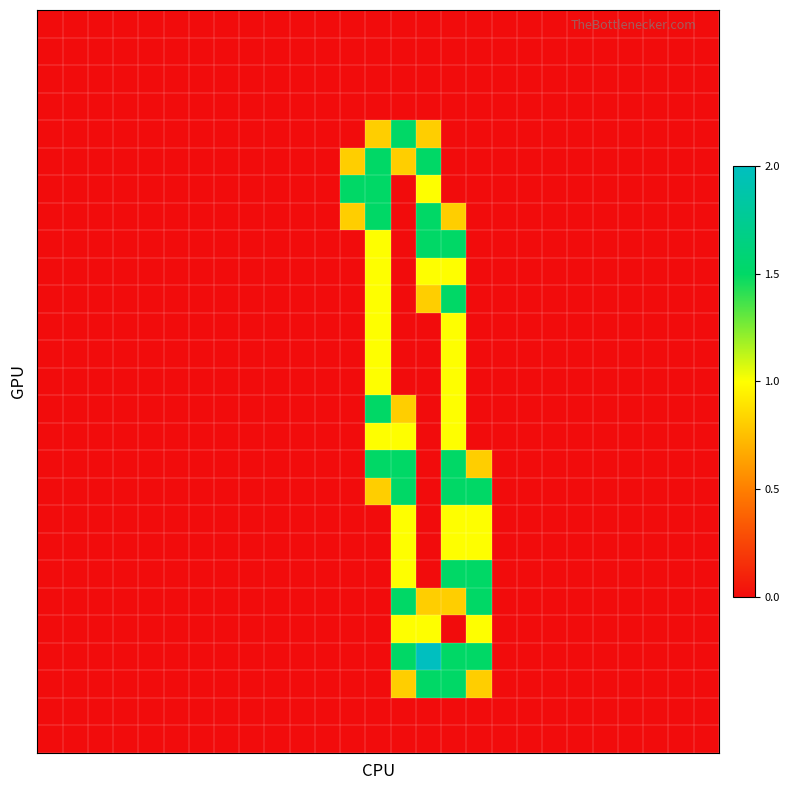

What is the greatest value displayed?

2.0